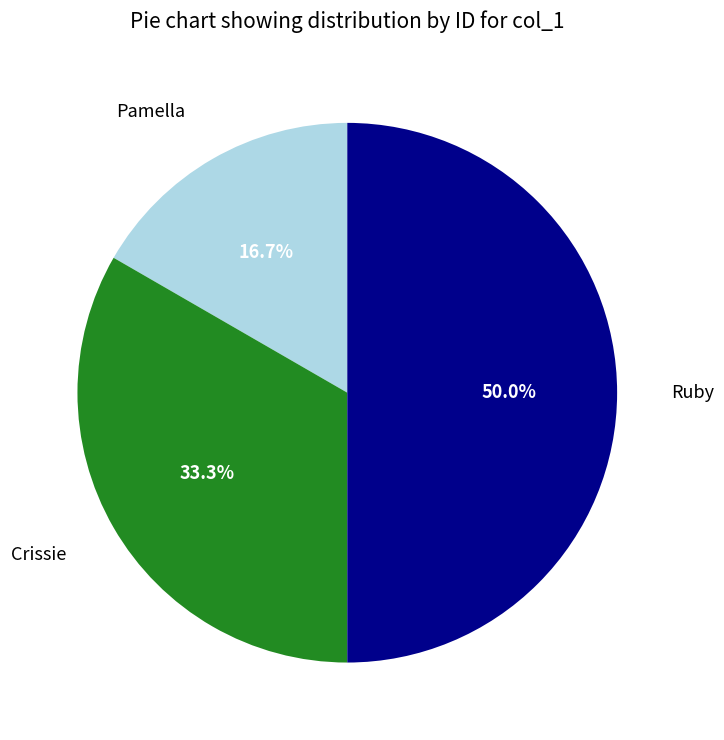

Between Crissie and Ruby, which is larger?

Ruby